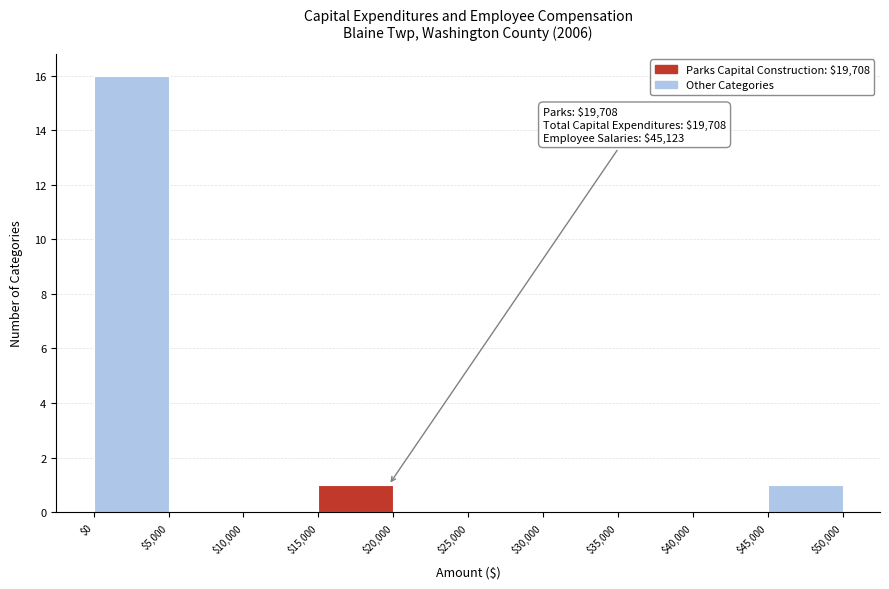

Over which range of the x-axis is the bar tallest?

$0 to $5,000